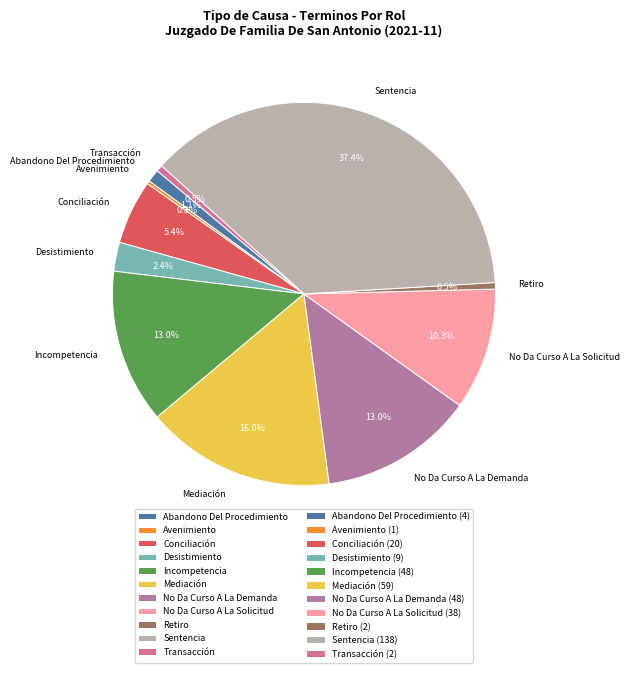

True or false: Sentencia accounts for 37% of the total.

True